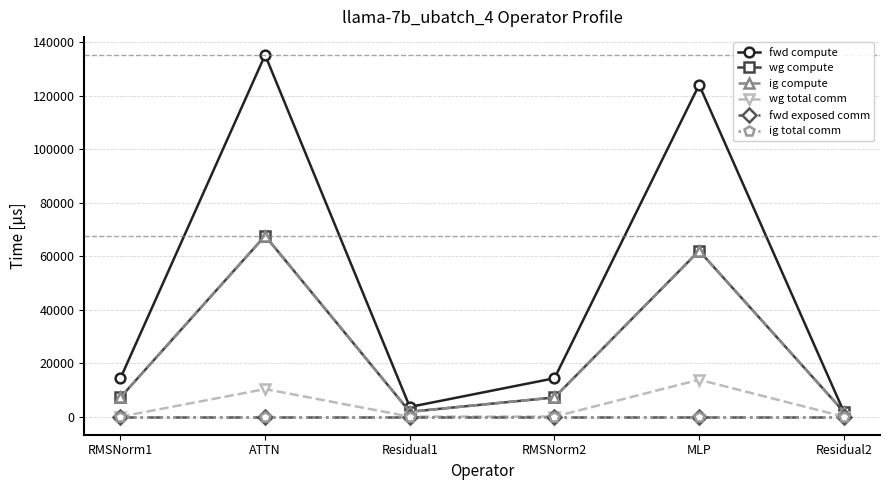

Is this an area chart (filled region under the line)?

No